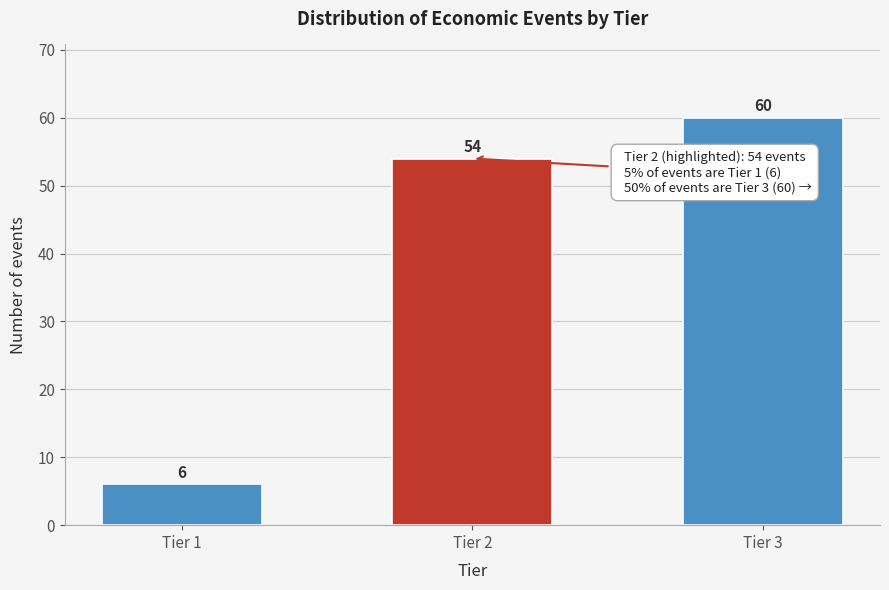

Reading right to left, extract all data points from this chart.

Tier 3=60	Tier 2=54	Tier 1=6